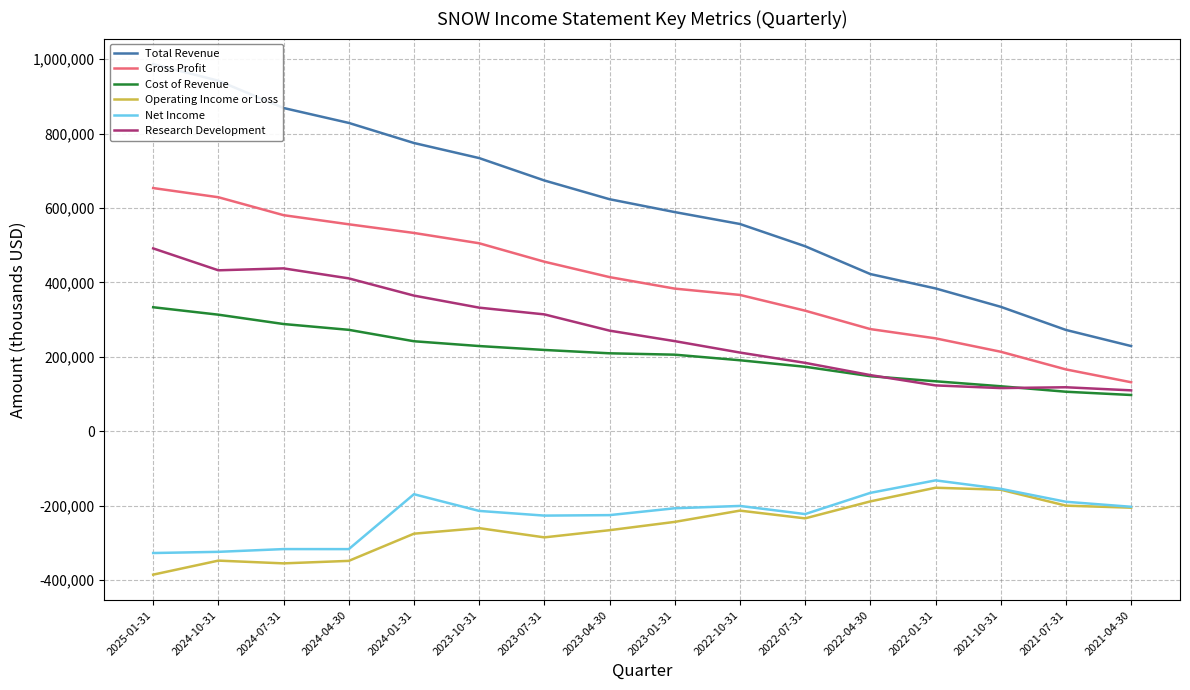

Is the value of Gross Profit at 2021-04-30 greater than the value of Cost of Revenue at 2021-07-31?

Yes